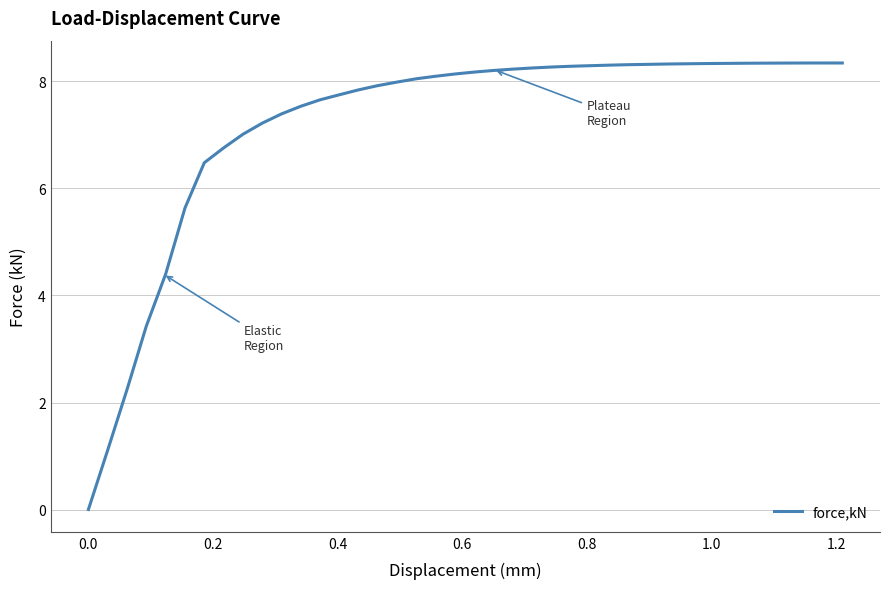

What is the greatest value displayed?

8.3